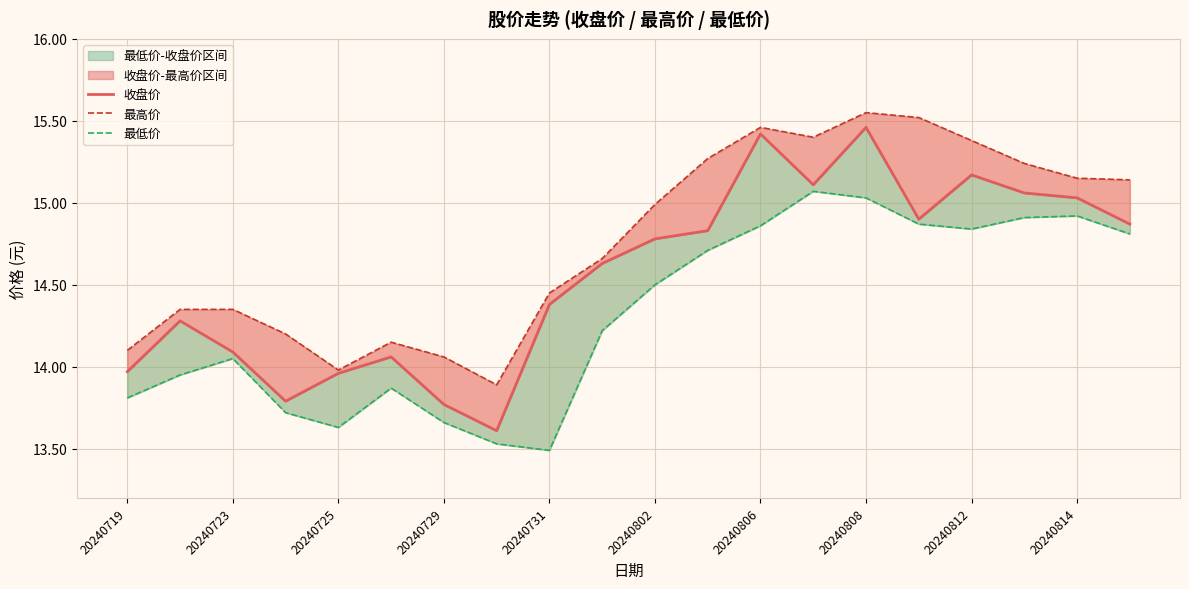

Does the chart display data point markers on the line(s)?

No